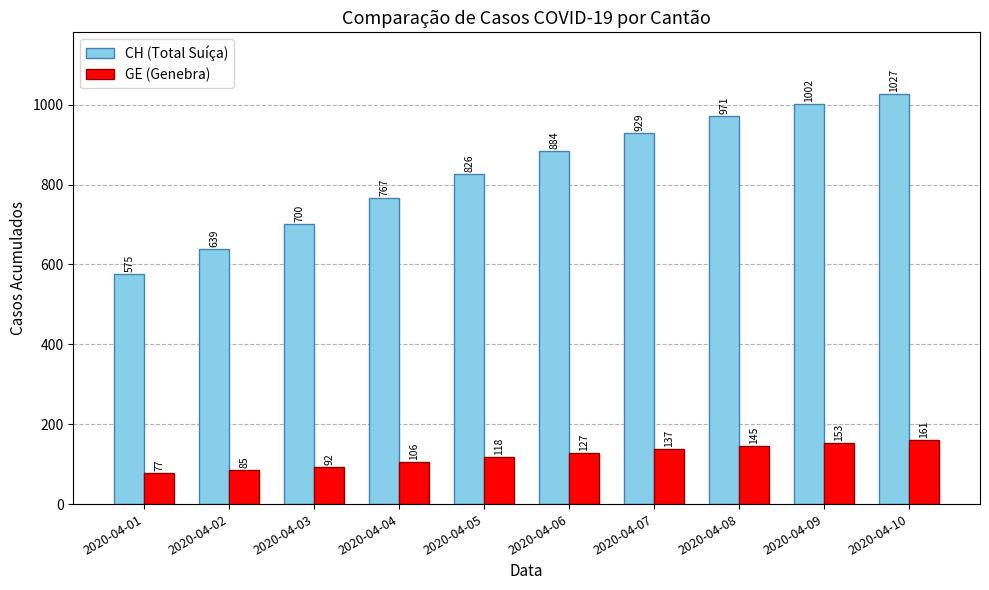

What is the difference between the highest and lowest values at 2020-04-03?

608